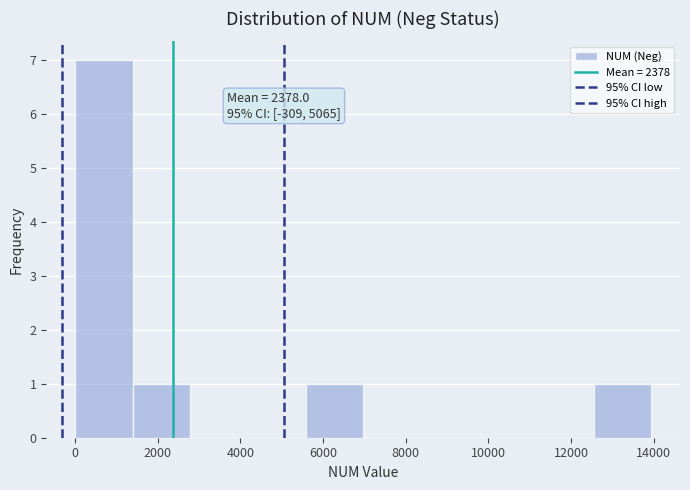

Which range on the x-axis has the tallest bar?

0 to 1400